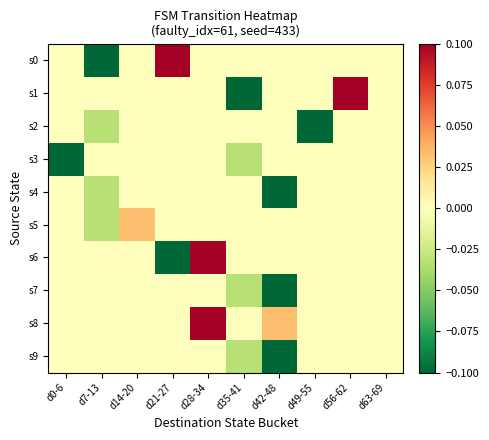

Which series has the largest total across all categories?

s8